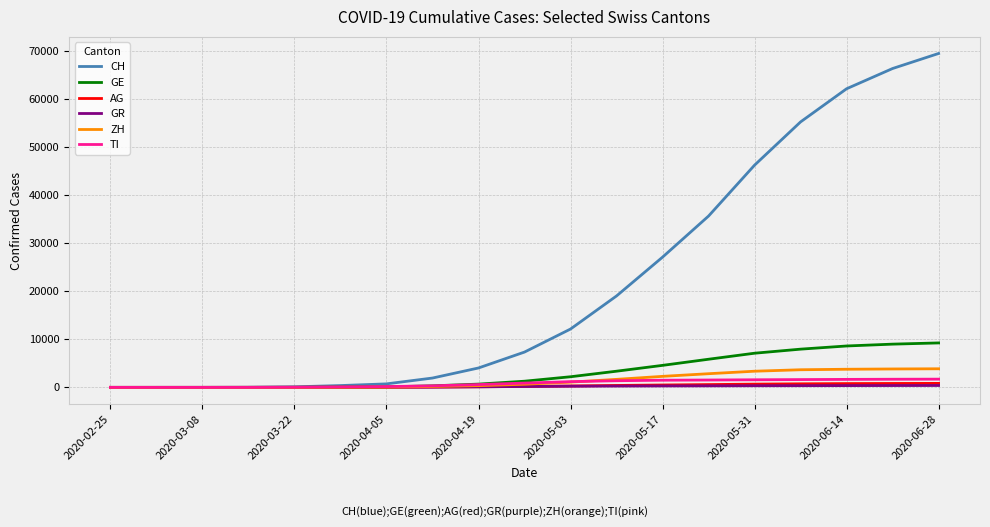

Which series has the largest total across all categories?

CH